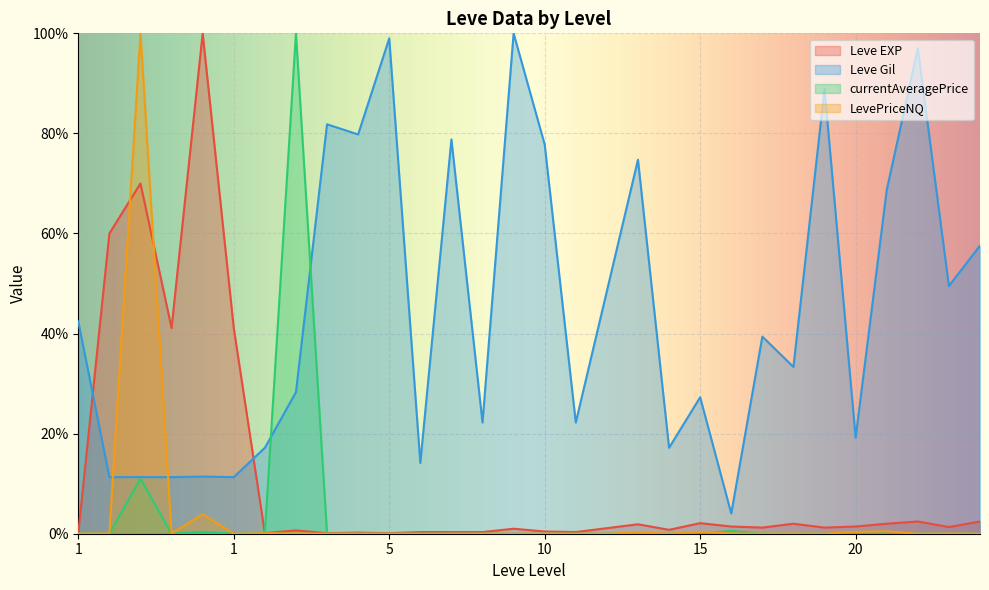

Rank the series by their maximum value, from highest to lowest.

Leve EXP, Leve Gil, currentAveragePrice, LevePriceNQ